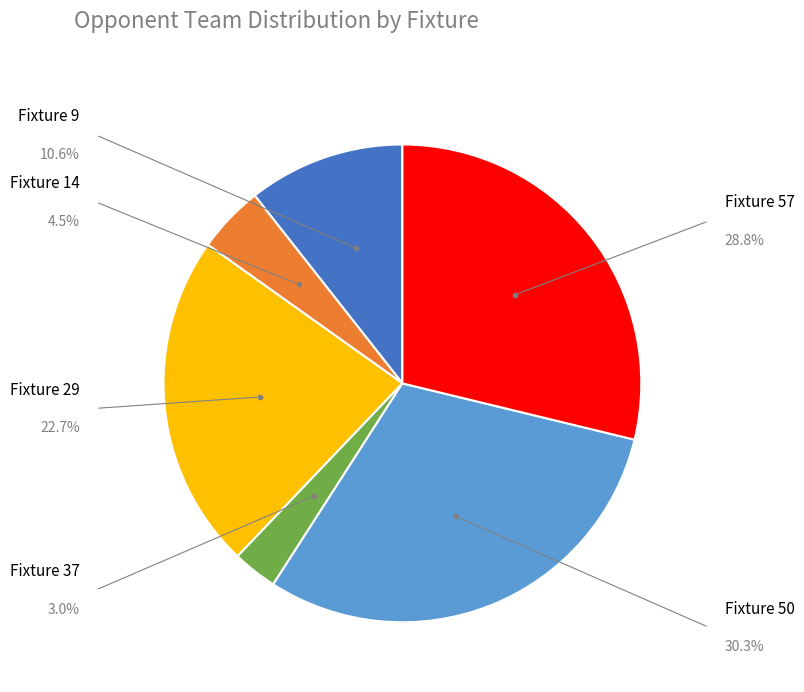

Is there a majority slice in this chart?

No